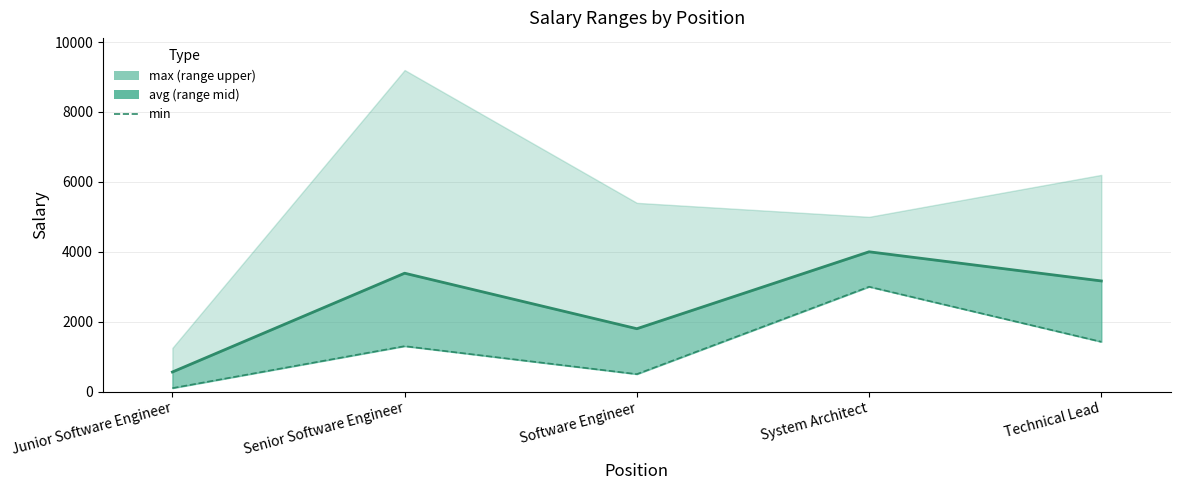

Where is the first local maximum?

Senior Software Engineer